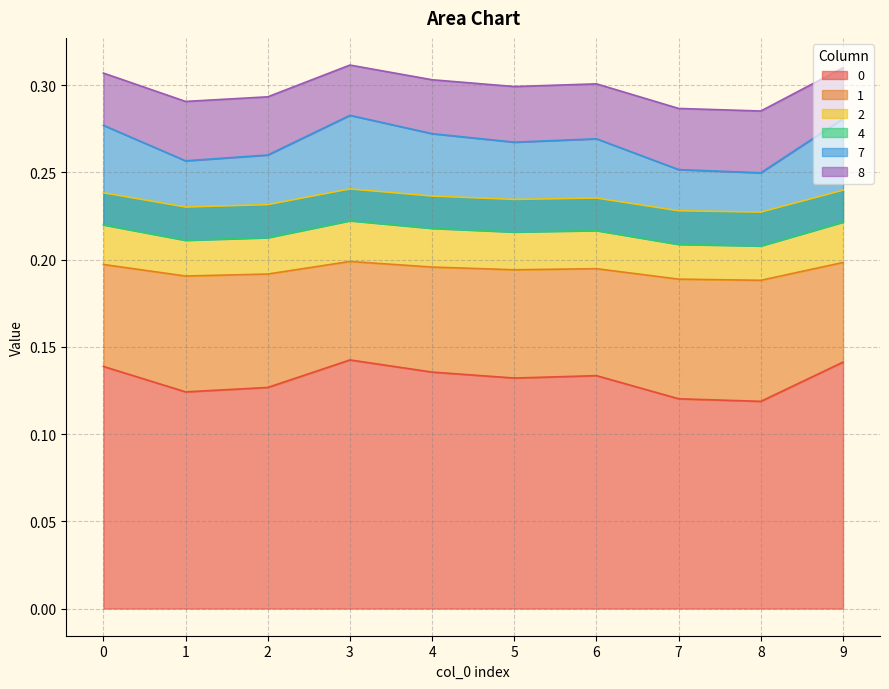

At which category does 2 reach its first local peak?

3